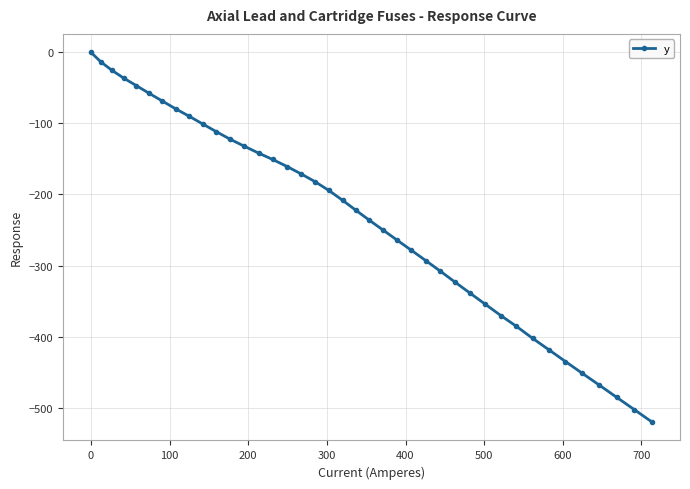

What is the value of the 2nd point from the left?

-13.3